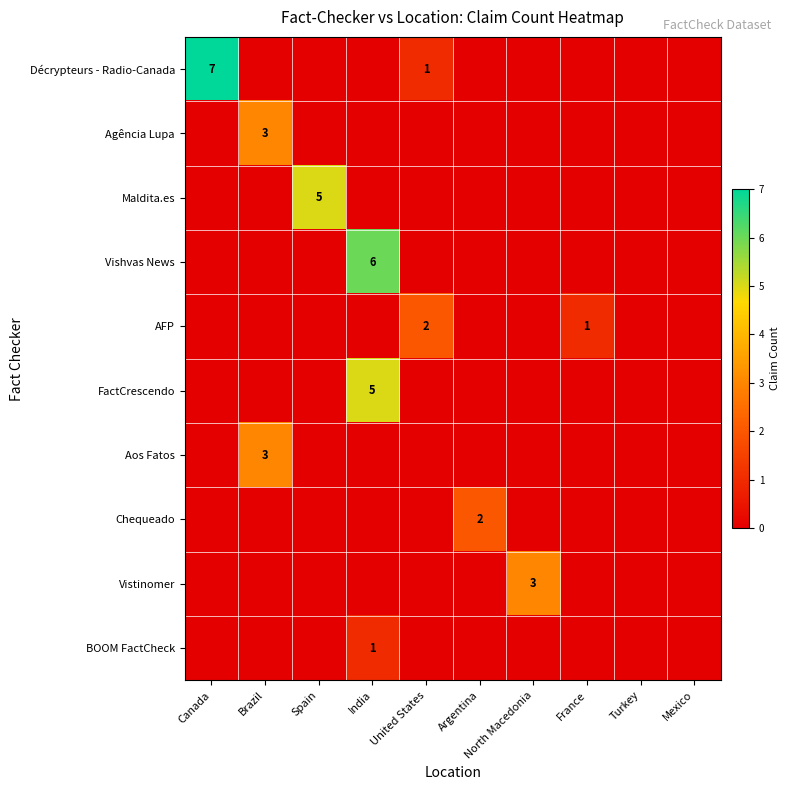

What is the difference between the highest and lowest values at Argentina?

2